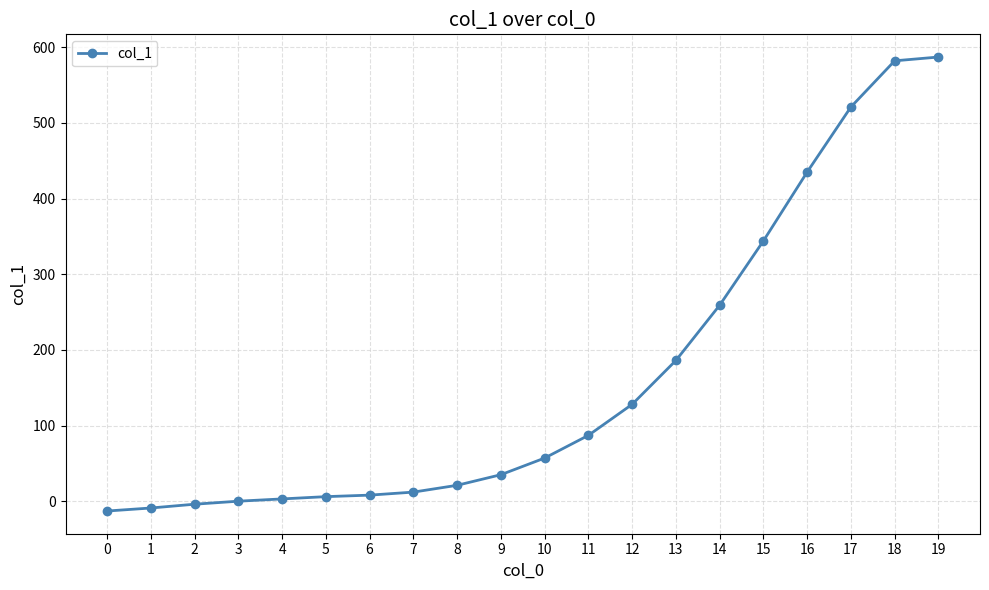

True or false: the data shows 582 at 18.

True